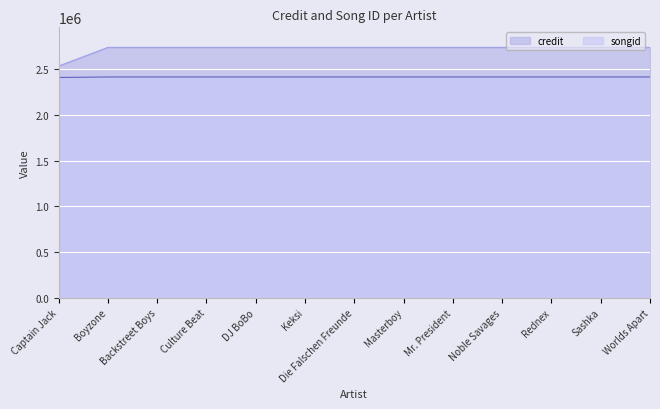

Reading left to right, what are all the values shown in this chart?

credit: Captain Jack=2534913	Boyzone=2739700	Backstreet Boys=2739700	Culture Beat=2739700	DJ BoBo=2739700	Keksi=2739700	Die Falschen Freunde=2739700	Masterboy=2739700	Mr. President=2739700	Noble Savages=2739700	Rednex=2739700	Sashka=2739700	Worlds Apart=2739700
songid: Captain Jack=2410349	Boyzone=2415767	Backstreet Boys=2415767	Culture Beat=2415767	DJ BoBo=2415767	Keksi=2415767	Die Falschen Freunde=2415767	Masterboy=2415767	Mr. President=2415767	Noble Savages=2415767	Rednex=2415767	Sashka=2415767	Worlds Apart=2415767